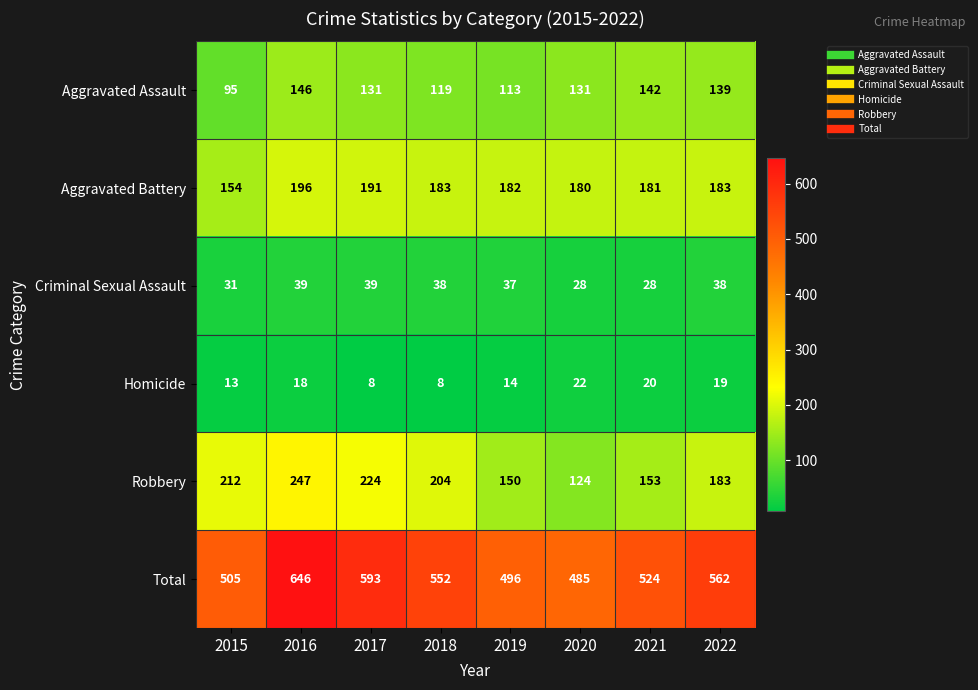

What is the maximum value for Homicide?

22